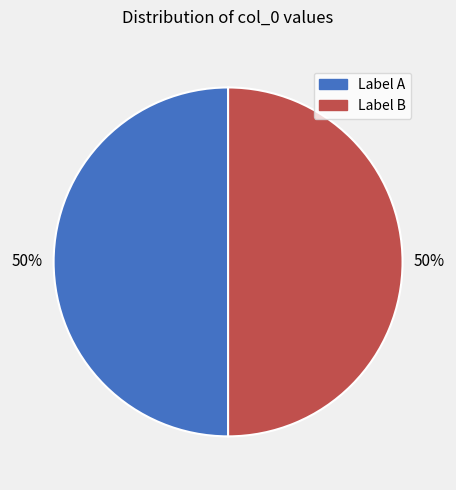

True or false: Label B accounts for 63% of the total.

False